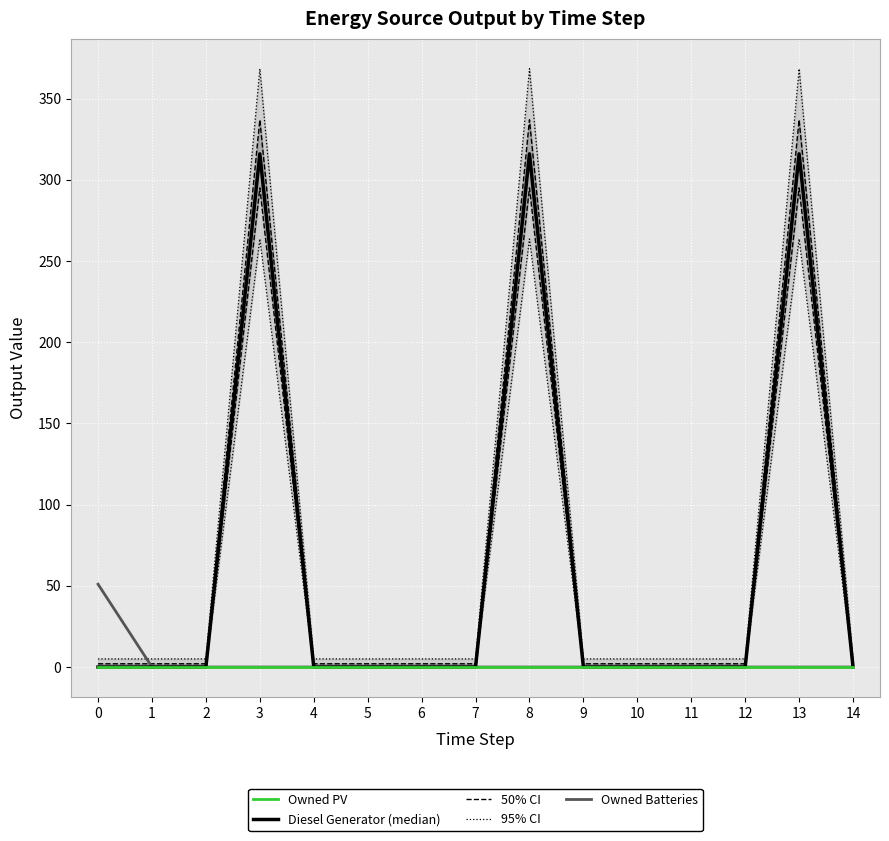

At 13, list the series in order from smallest to largest.

Owned PV, Owned Batteries, Diesel Generator